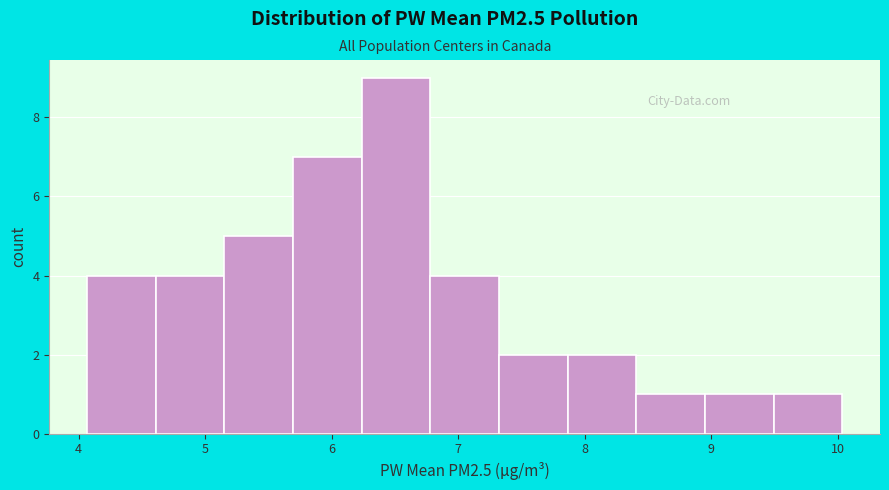

Reading left to right, list every bar in this chart as the range it spans on the x-axis followed by its height. Neither the bar edges nor the heights are printed on the chart, so give them approximately, as read against the axes.

4.1 to 4.6: 4
4.6 to 5.2: 4
5.2 to 5.7: 5
5.7 to 6.2: 7
6.2 to 6.8: 9
6.8 to 7.3: 4
7.3 to 7.9: 2
7.9 to 8.4: 2
8.4 to 8.9: 1
8.9 to 9.5: 1
9.5 to 10.0: 1